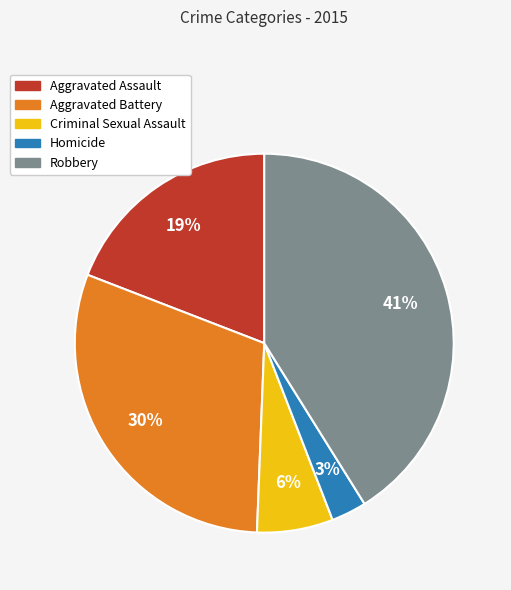

To the nearest percent, what is the difference between the largest and smallest slice percentages?

38%